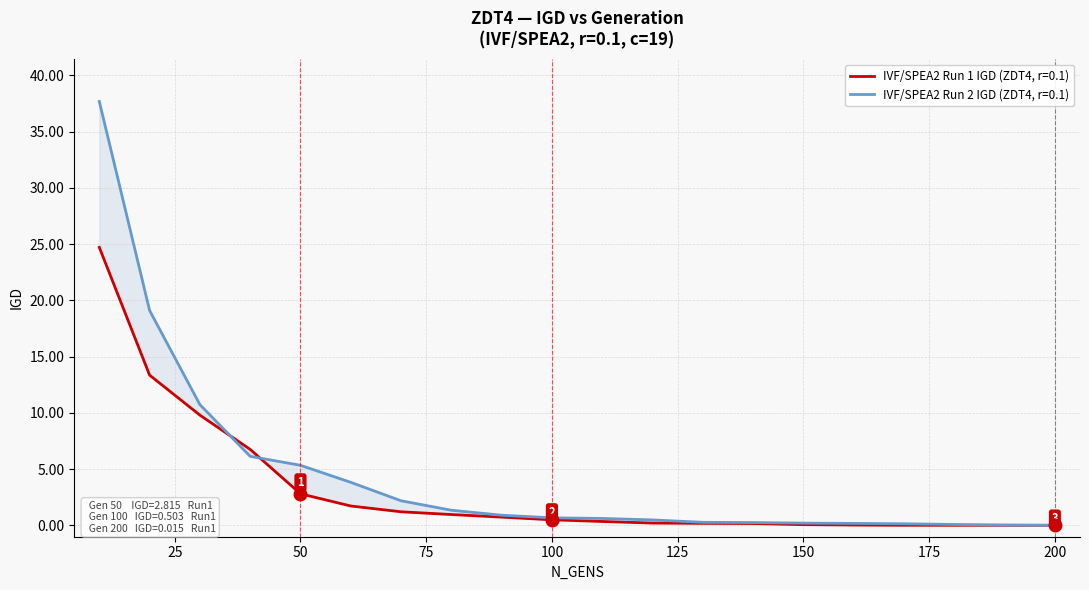

The value of IVF/SPEA2 Run 1 IGD at 20 is 13.4. True or false?

True